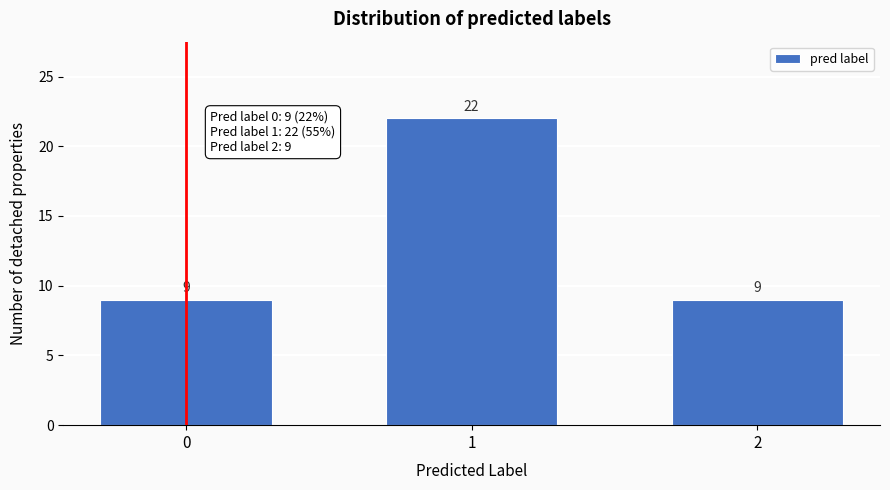

Reading left to right, list all the values displayed in this chart.

9	22	9